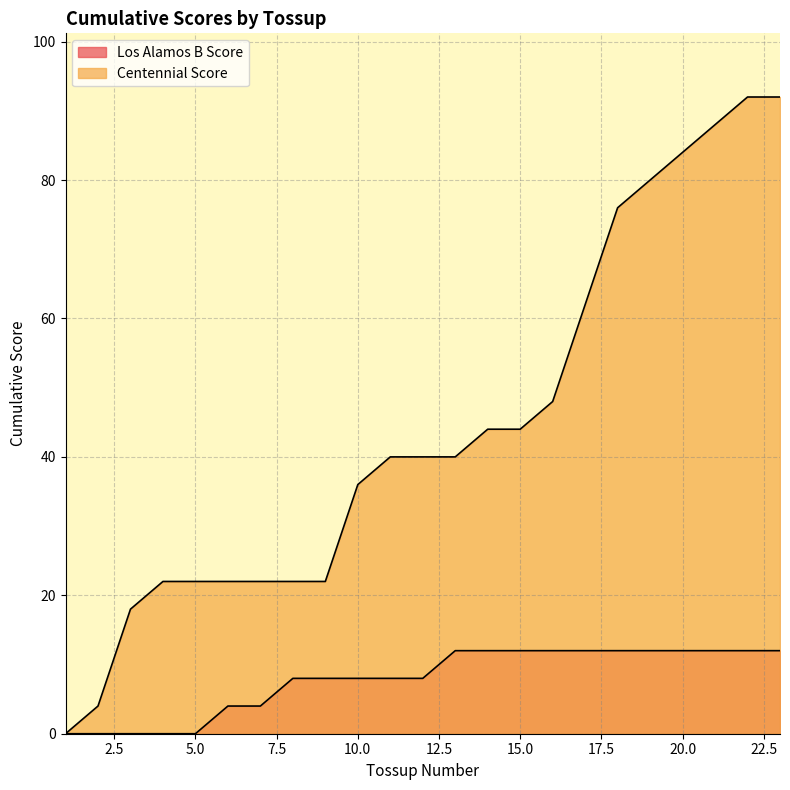

Reading left to right, transcribe all the data shown in this chart.

Los Alamos B Score: 1=0	2=0	3=0	4=0	5=0	6=4	7=4	8=8	9=8	10=8	11=8	12=8	13=12	14=12	15=12	16=12	17=12	18=12	19=12	20=12	21=12	22=12	23=12
Centennial Score: 1=0	2=4	3=18	4=22	5=22	6=22	7=22	8=22	9=22	10=36	11=40	12=40	13=40	14=44	15=44	16=48	17=62	18=76	19=80	20=84	21=88	22=92	23=92